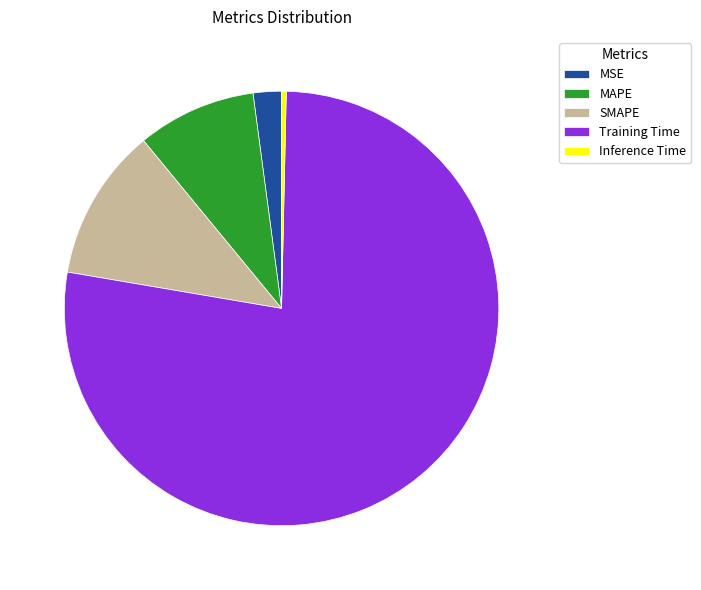

Is it true that Training Time is 77% of the pie?

True